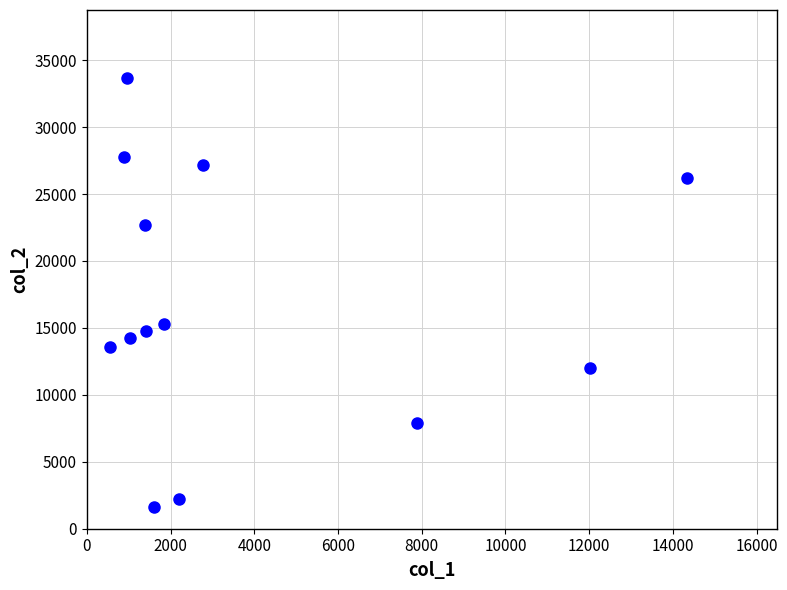

What is the range of Y values (max minus min)?

32079